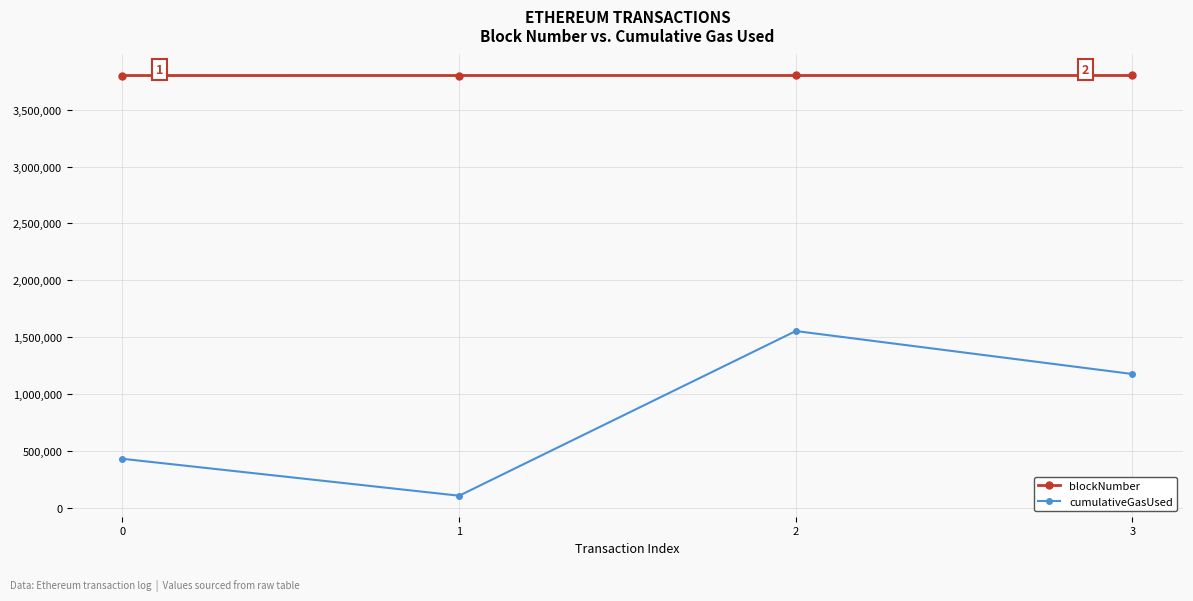

The value of cumulativeGasUsed at 0 is 430923. True or false?

True